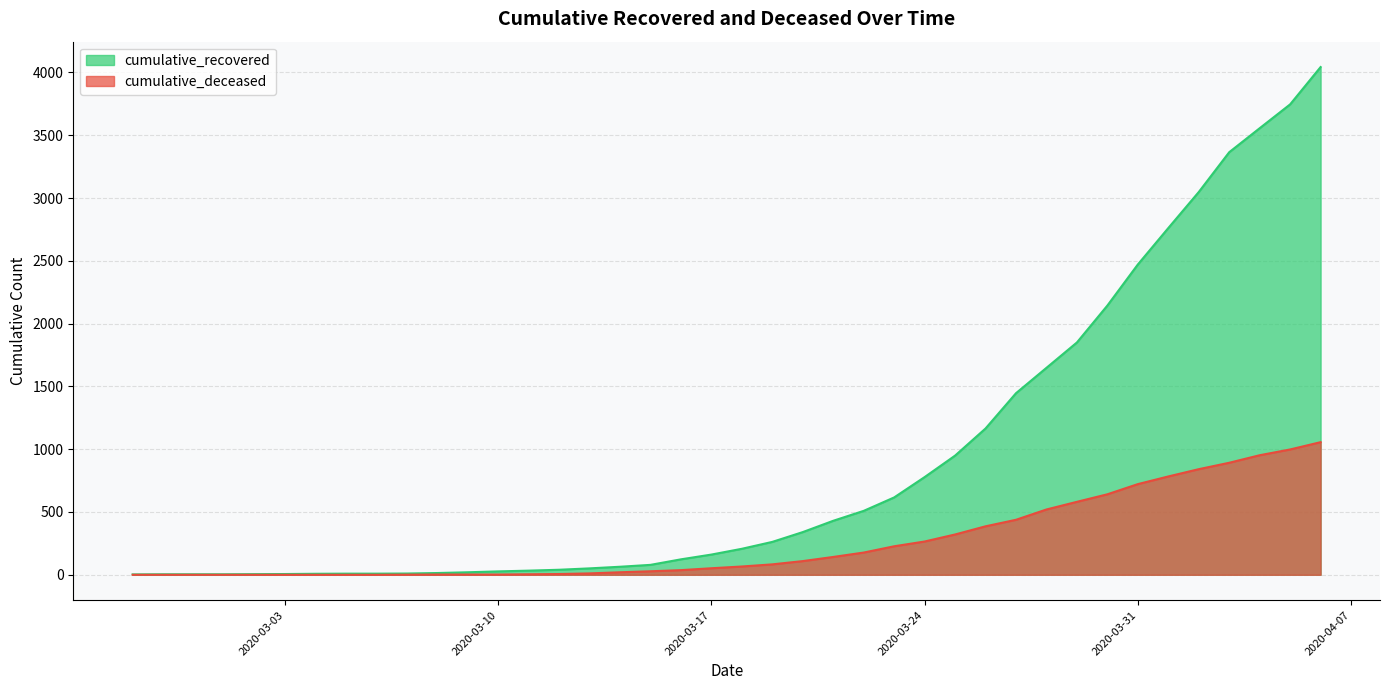

What is the sum of the cumulative_deceased values at 2020-03-14 and 2020-03-22?

197